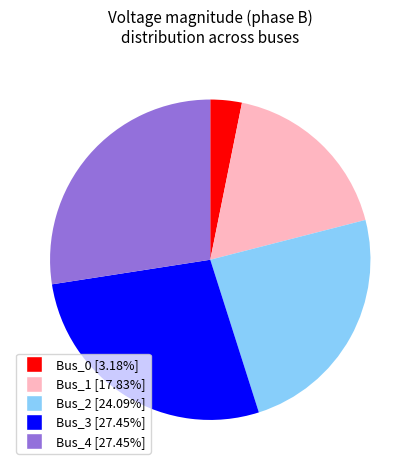

Which slice is the smallest?

Bus_0